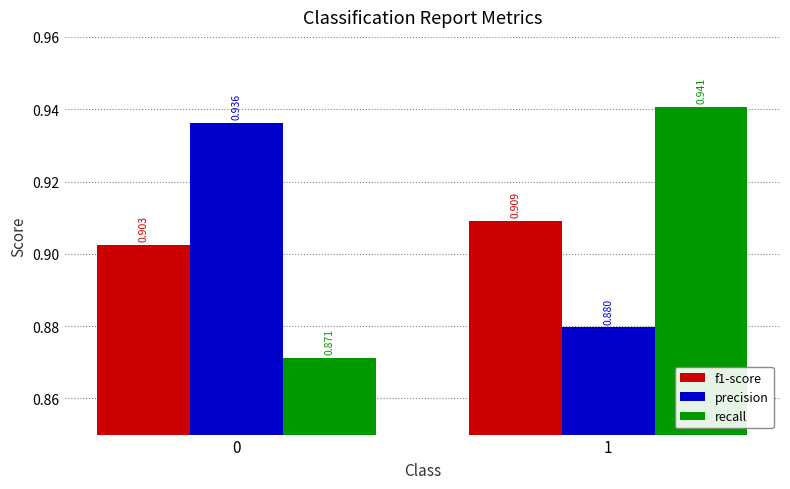

At which label does f1-score reach its peak?

1